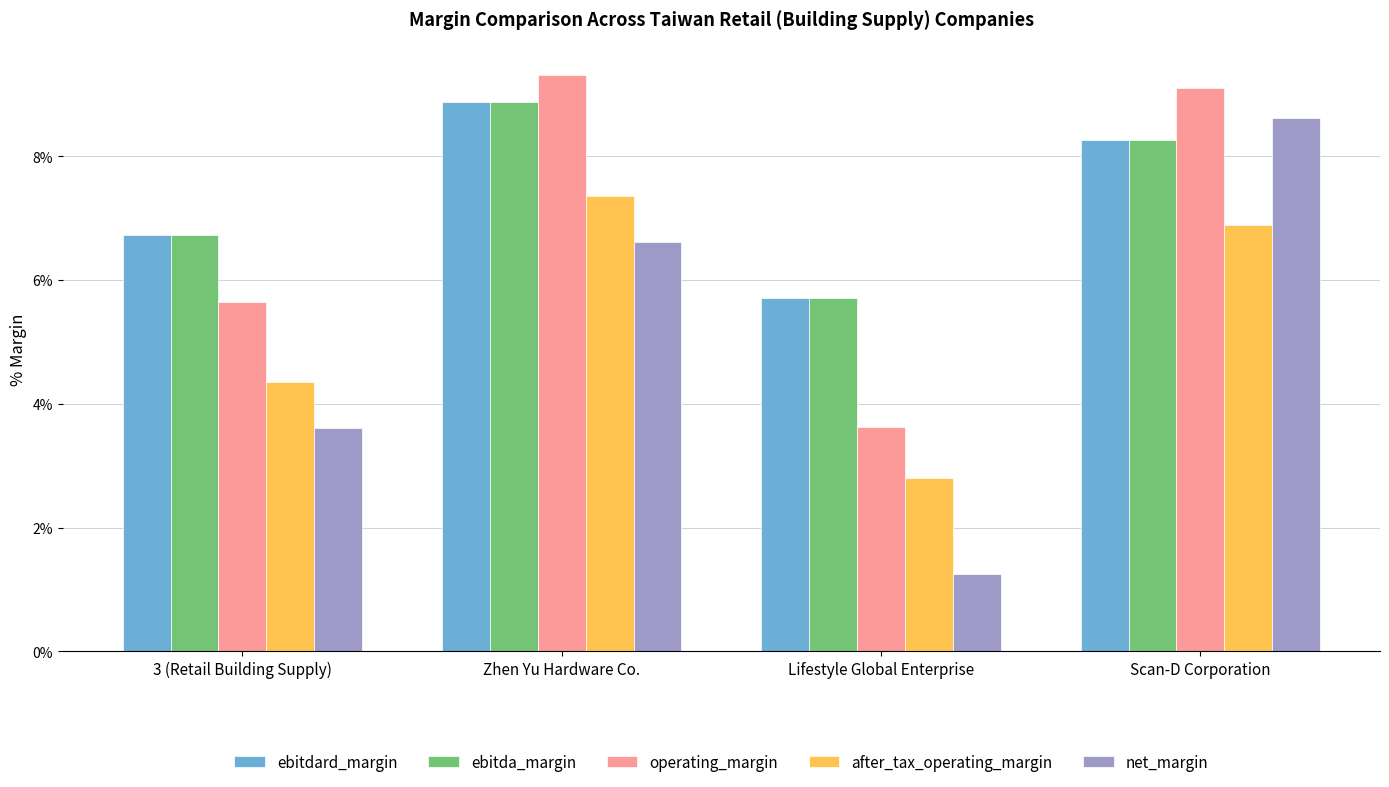

Which category has the highest value in the after_tax_operating_margin series?

Zhen Yu Hardware Co.